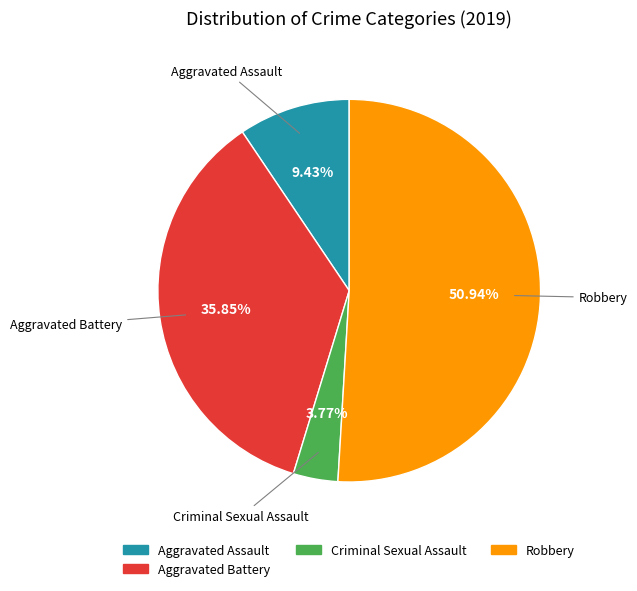

Is there any slice that represents more than half of the pie?

Yes